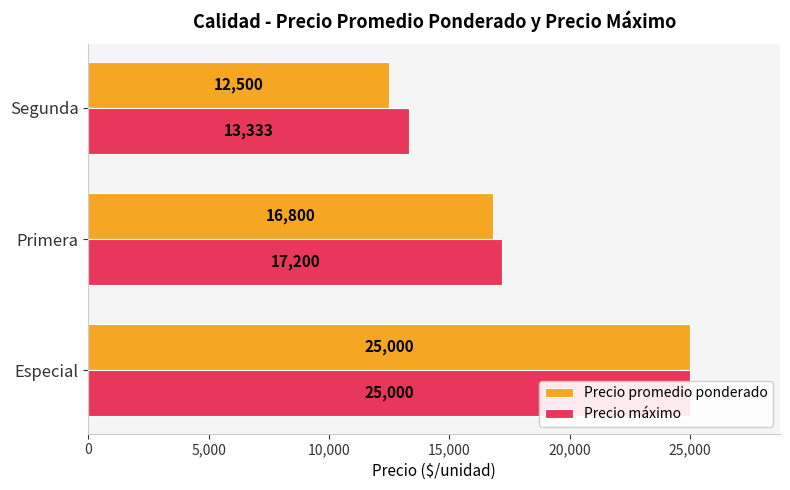

True or false: Precio promedio ponderado has a value of 7623 at Segunda.

False